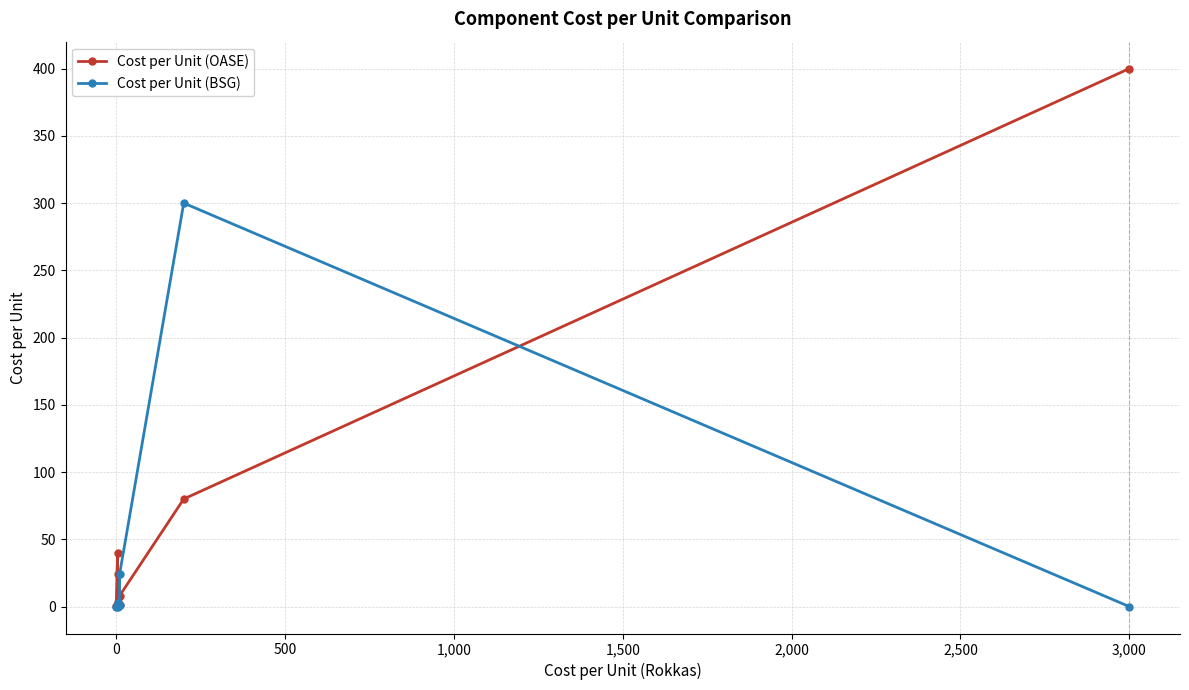

What position from the left is 1,500?

5